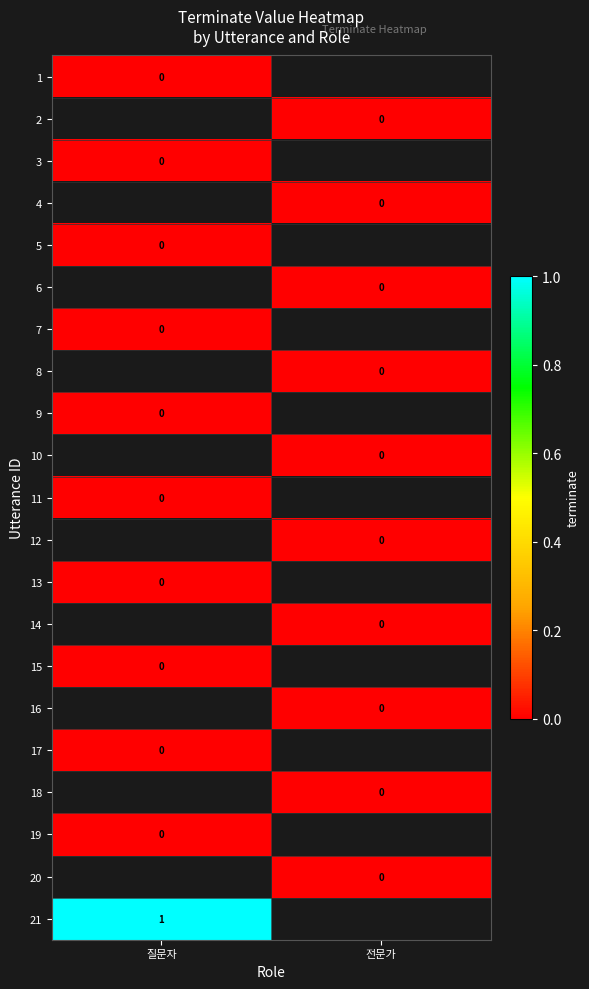

What is the difference between the highest and lowest values at 질문자?

1.0